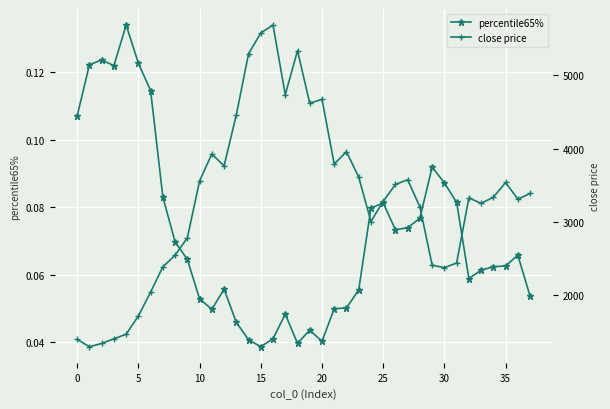

What is the label of the 14th point from the left?

13